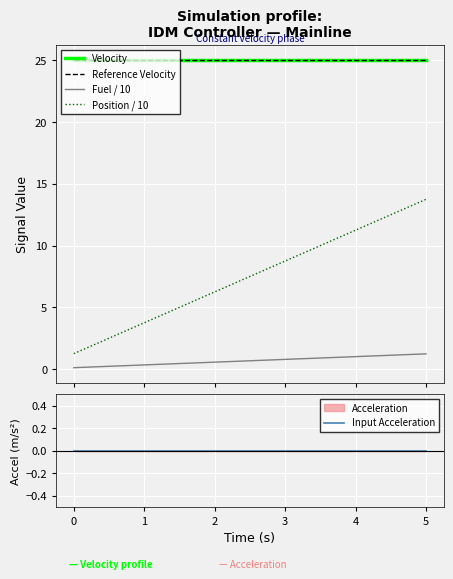

What is the average value of the Velocity series?

25.0